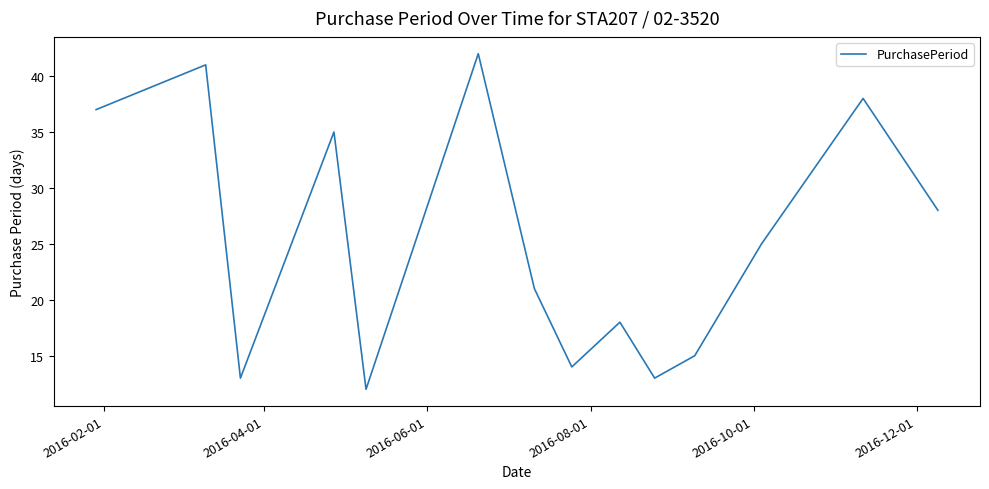

What is the difference between the maximum and minimum values?

30